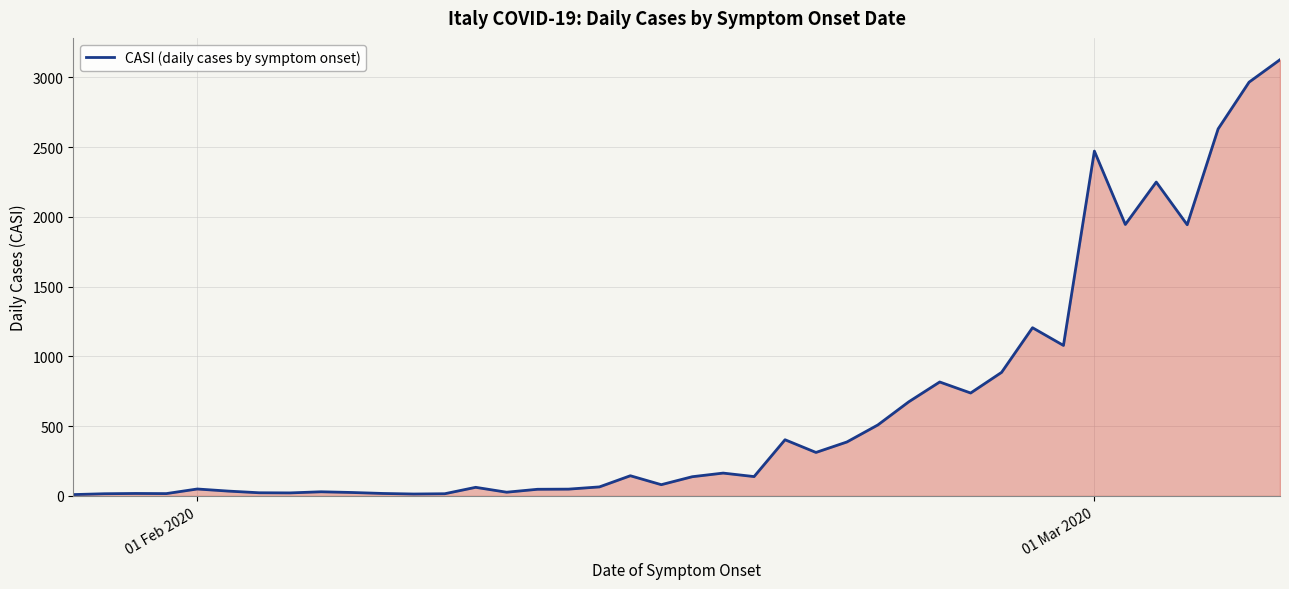

What is the greatest value displayed?

3127